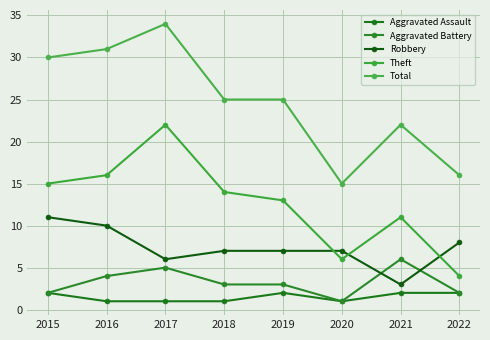

What is the difference between the maximum and minimum values in the Robbery series?

8